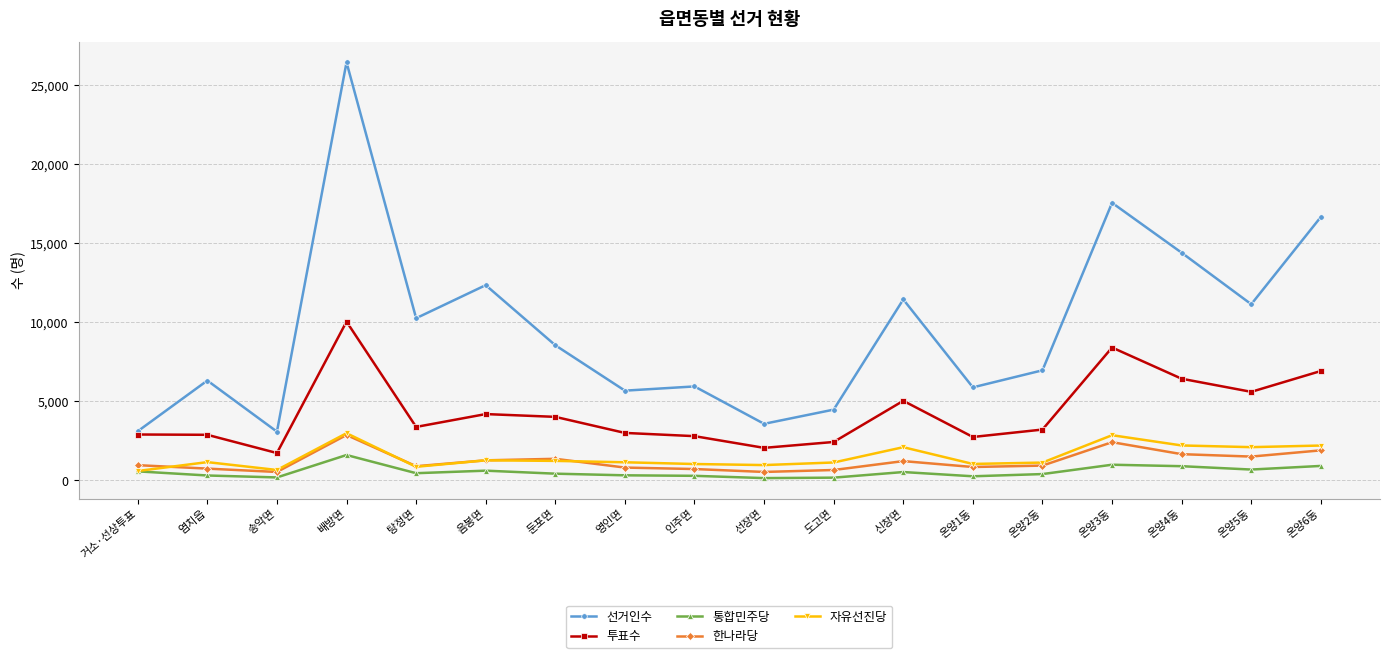

Does the chart have visible grid lines?

Yes